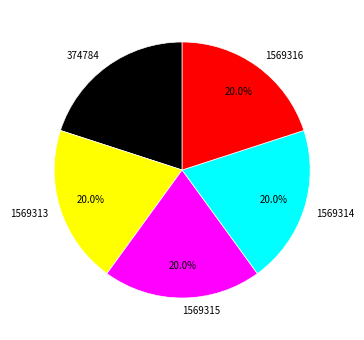

Is the sum of 1569313 and 1569315 greater than half?

No